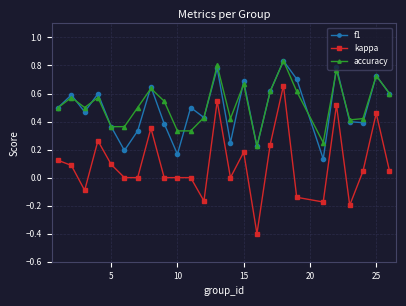

What are all the series names shown in the legend?

f1, kappa, accuracy